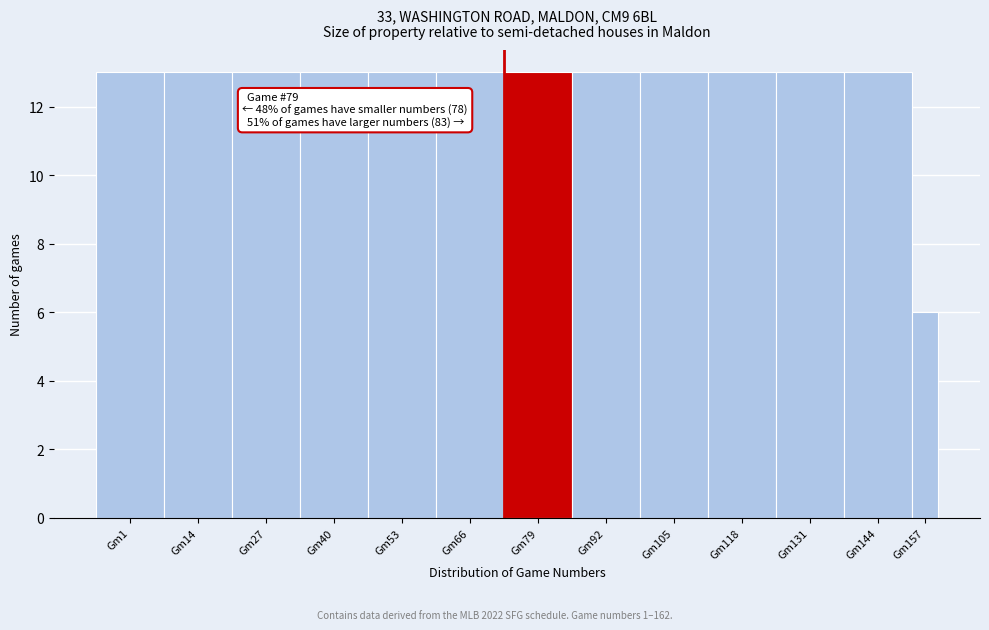

Reading left to right, transcribe all the data shown in this chart.

Gm1=13	Gm14=13	Gm27=13	Gm40=13	Gm53=13	Gm66=13	Gm79=13	Gm92=13	Gm105=13	Gm118=13	Gm131=13	Gm144=13	Gm157=6